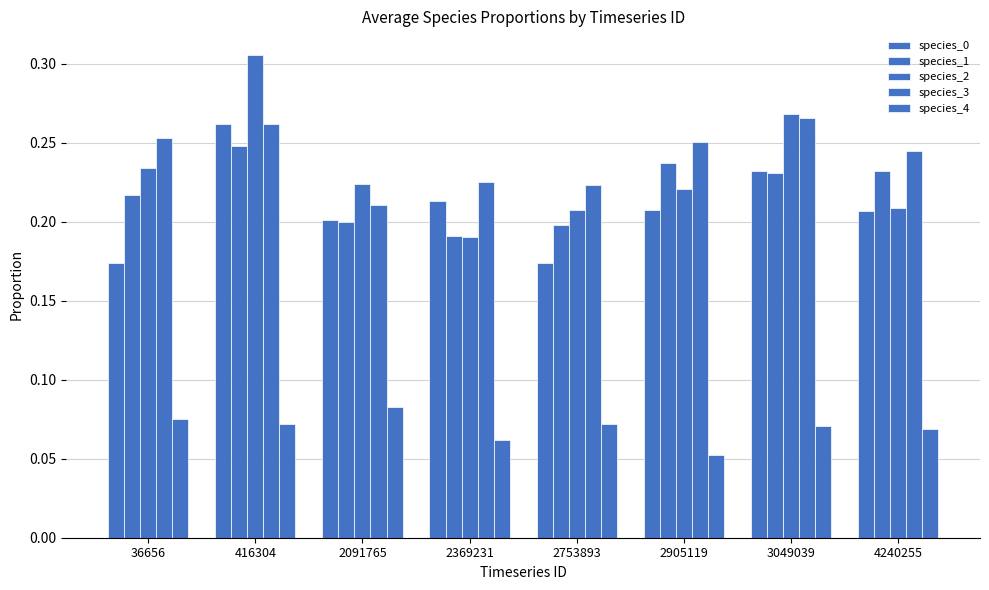

How many series are shown in this chart?

5